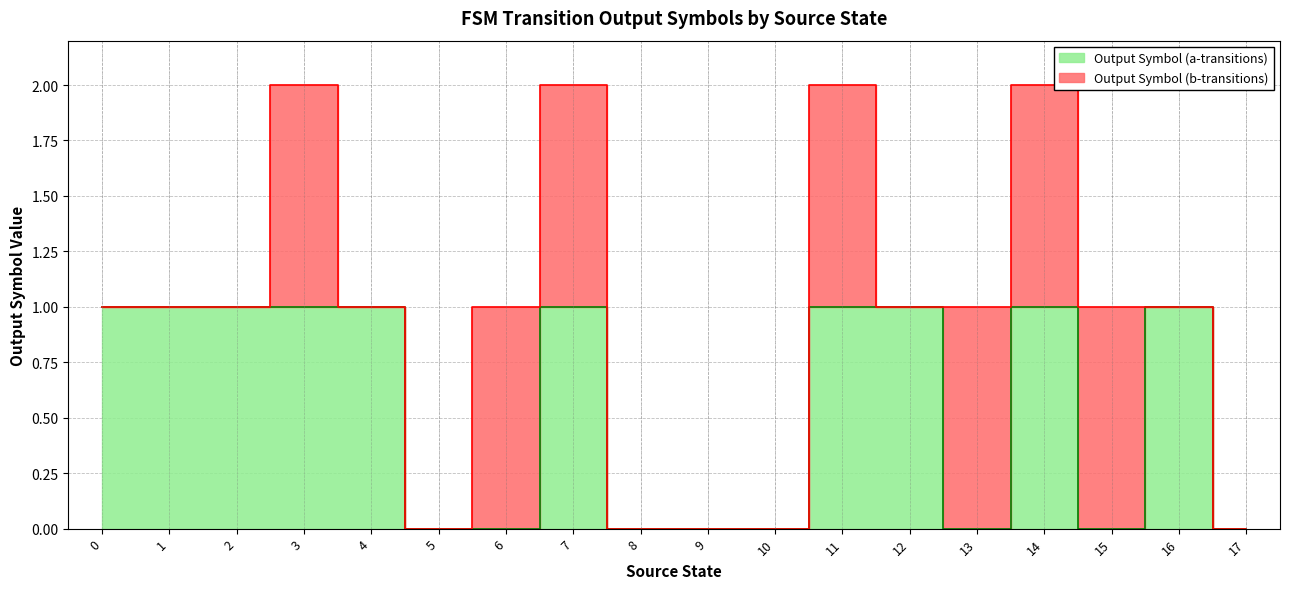

How many positive values are there?

10